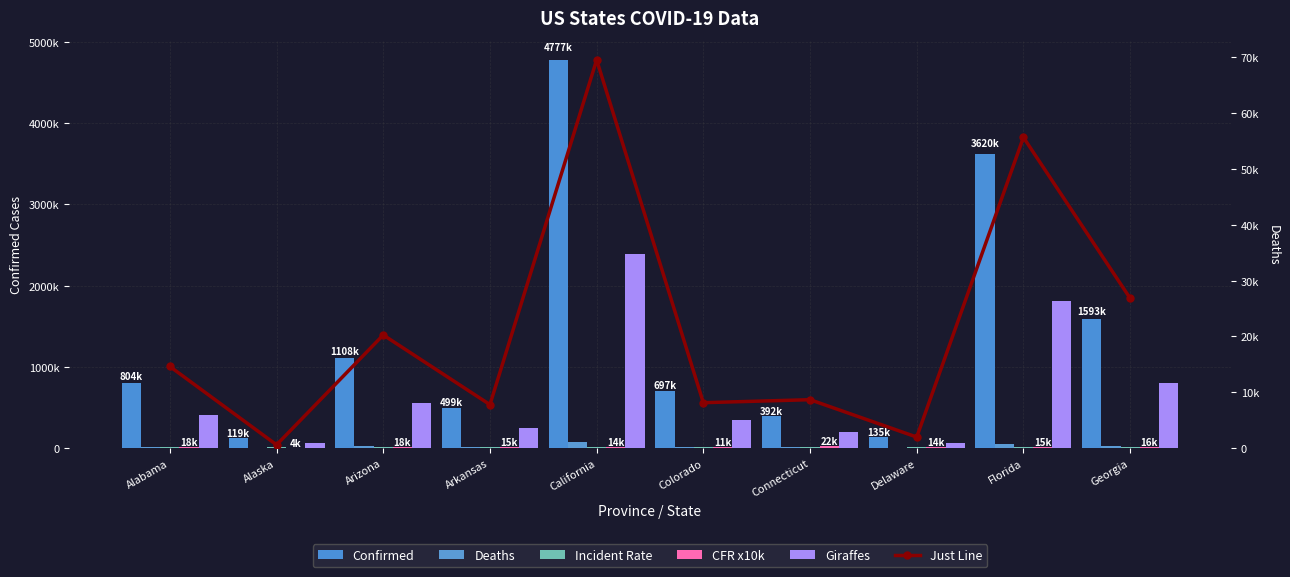

What is the sum of the Giraffes values at Connecticut and Arkansas?

446418.5